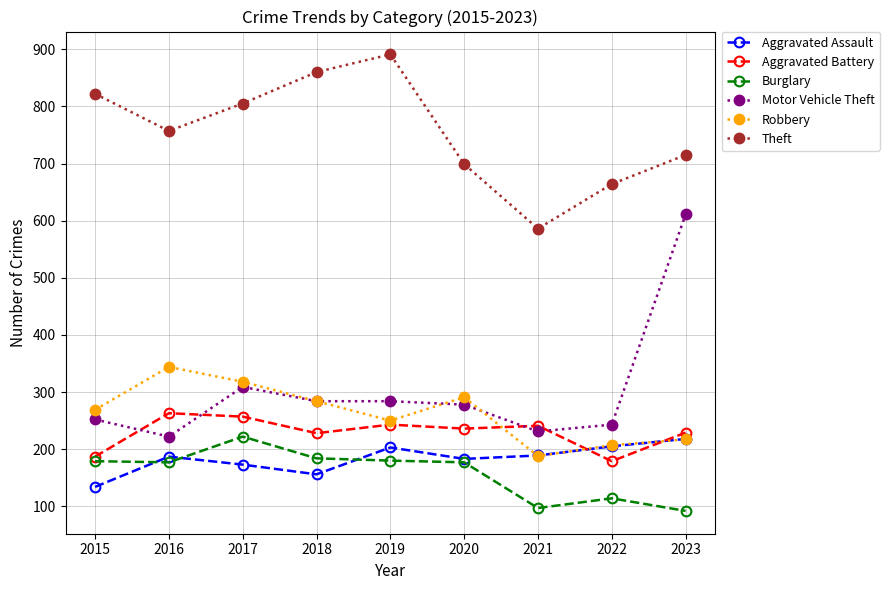

True or false: Burglary has a value of 357 at 2017.

False